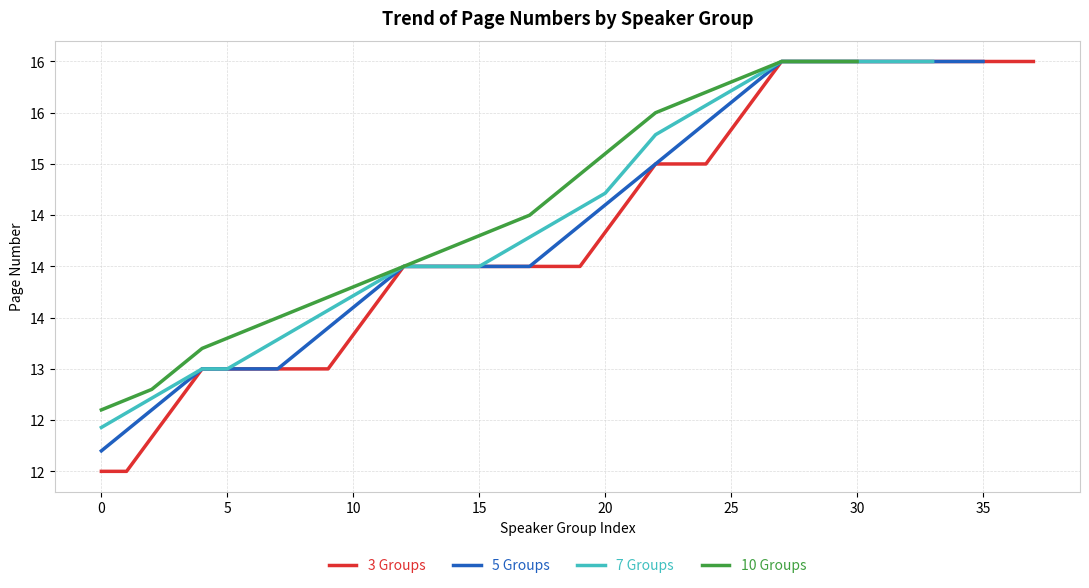

Approximately how many times larger is the value at 7 compared to 18?

0.9